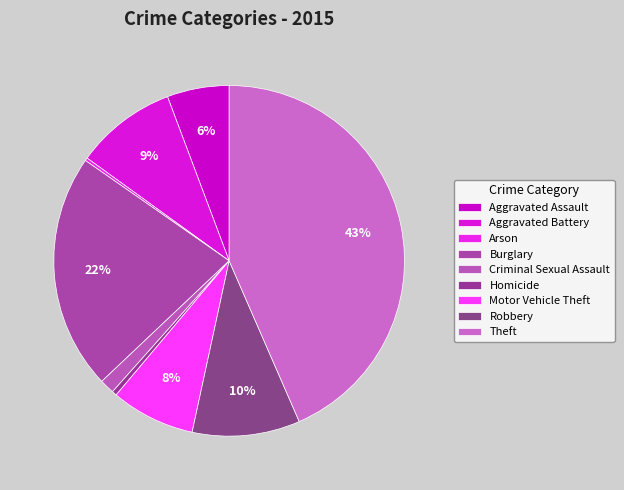

How many slices are in this pie chart?

9